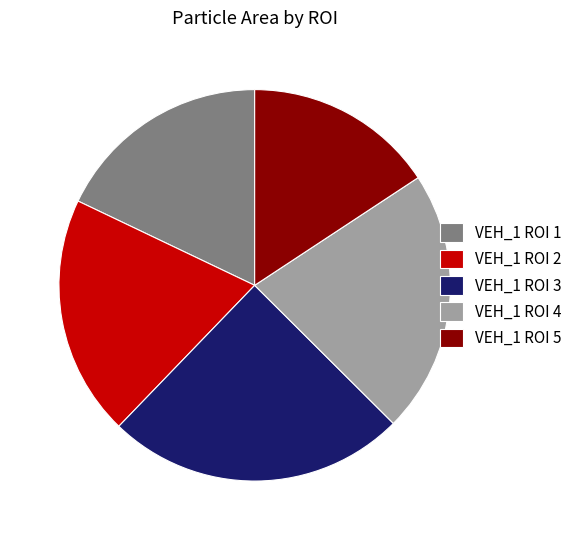

Approximately how many times larger is the value at VEH_1 ROI 3 compared to VEH_1 ROI 4?

1.1